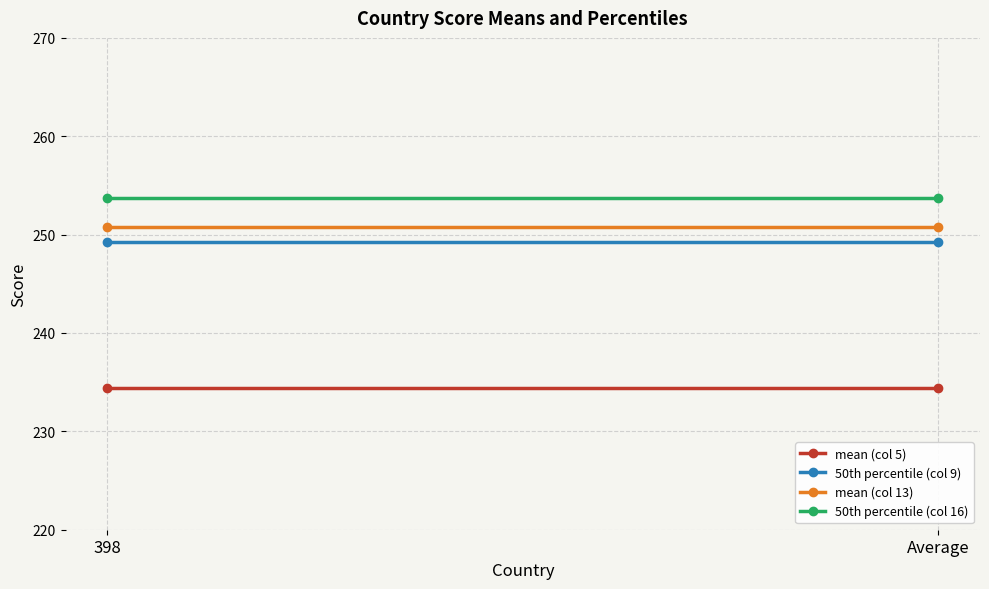

What is the sum of the 50th percentile (col 16) values at Average and 398?

507.4